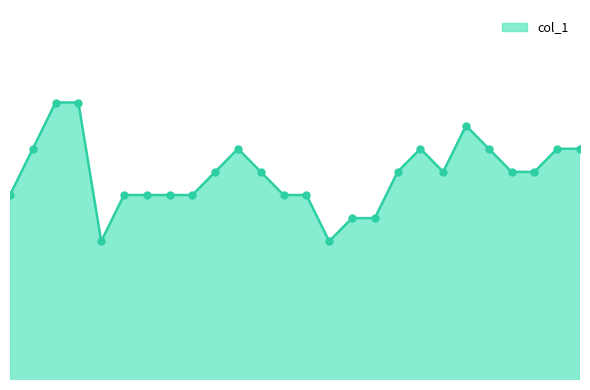

Does the chart have visible grid lines?

No